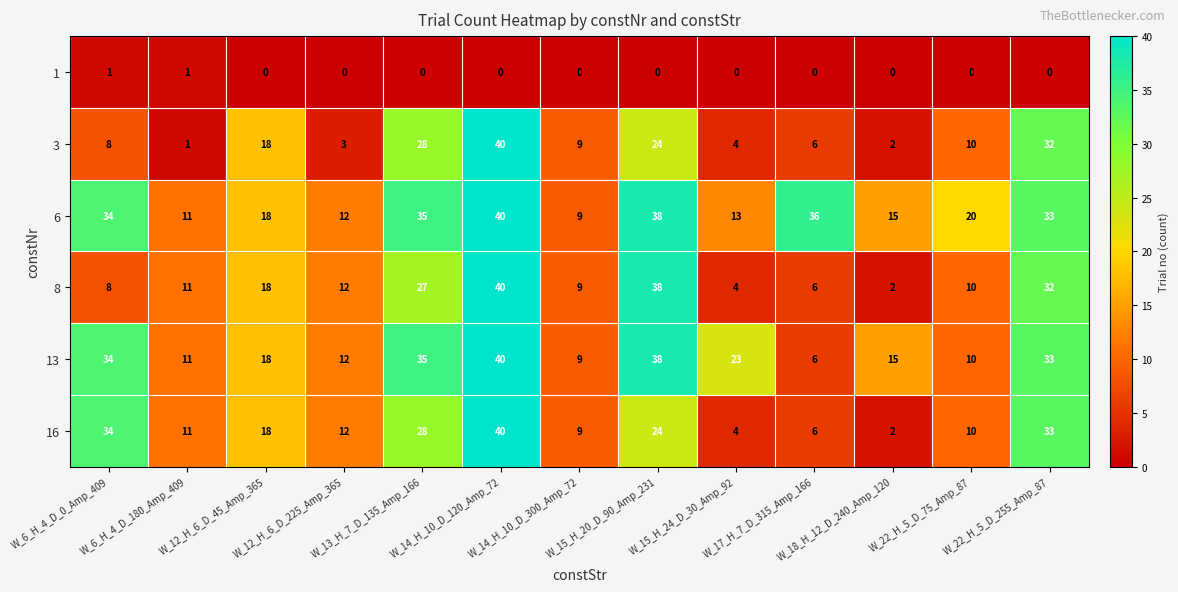

At how many categories does at least one series exceed 31?

6